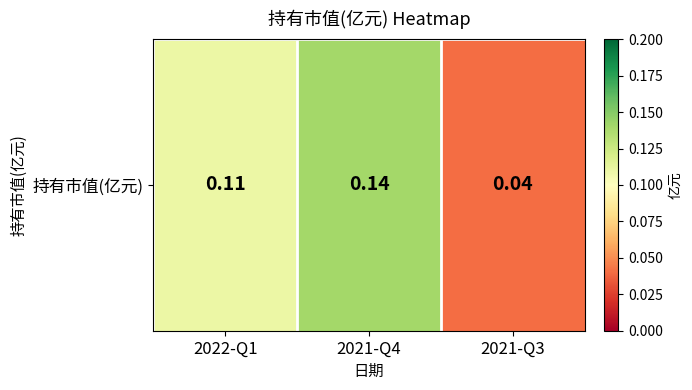

Which has a higher value, 2022-Q1 or 2021-Q4?

2021-Q4